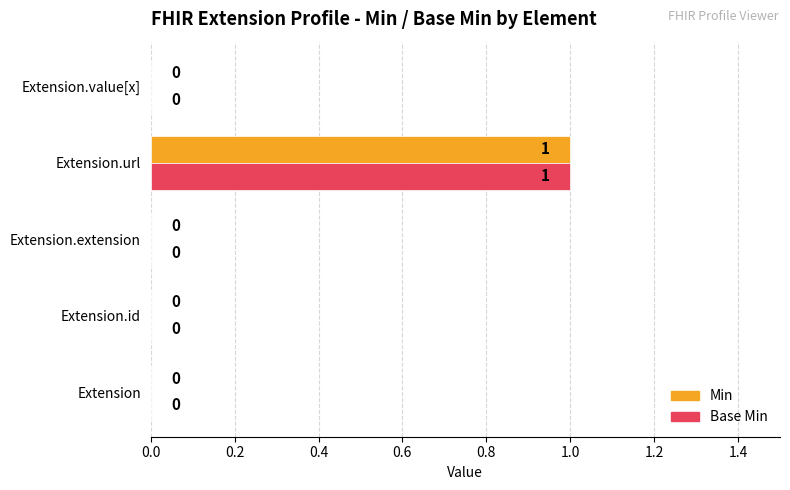

Is it true that Min equals 1 at Extension.extension?

False